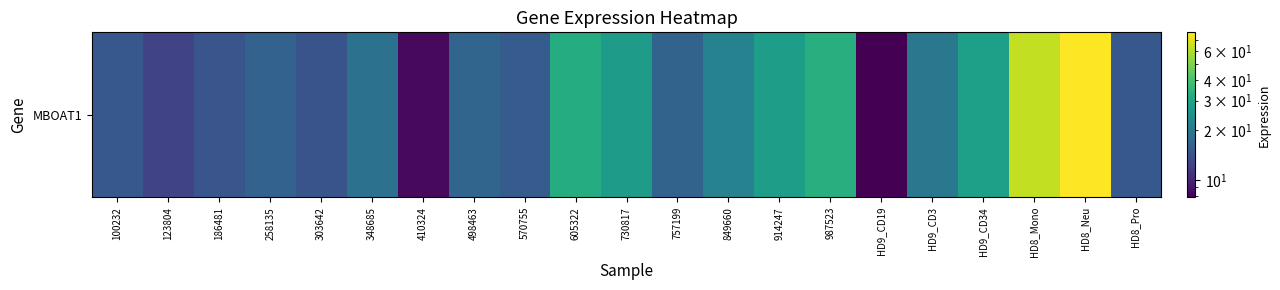

The chart shows a value of 21.8 at 849660. True or false?

True